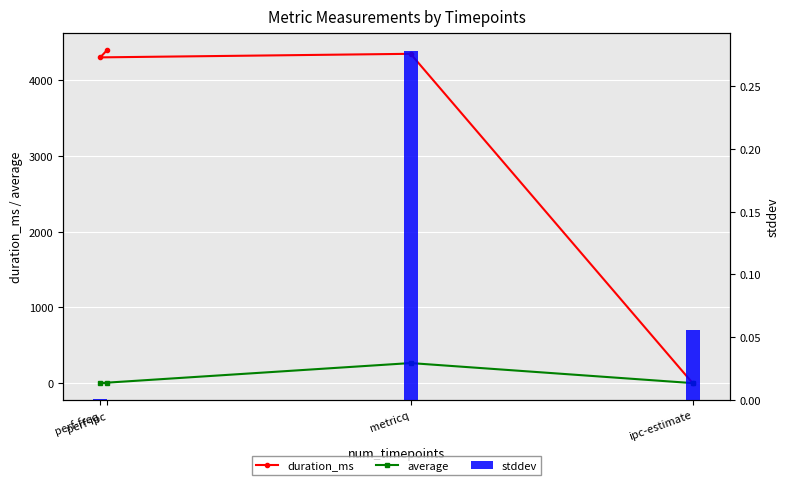

Reading left to right, transcribe all the data shown in this chart.

duration_ms: 0.0	4349.0	4302.0	4402.0
average: 1.2	265.9	1.5	2.0
stddev: 0.1	0.3	0.0	0.0